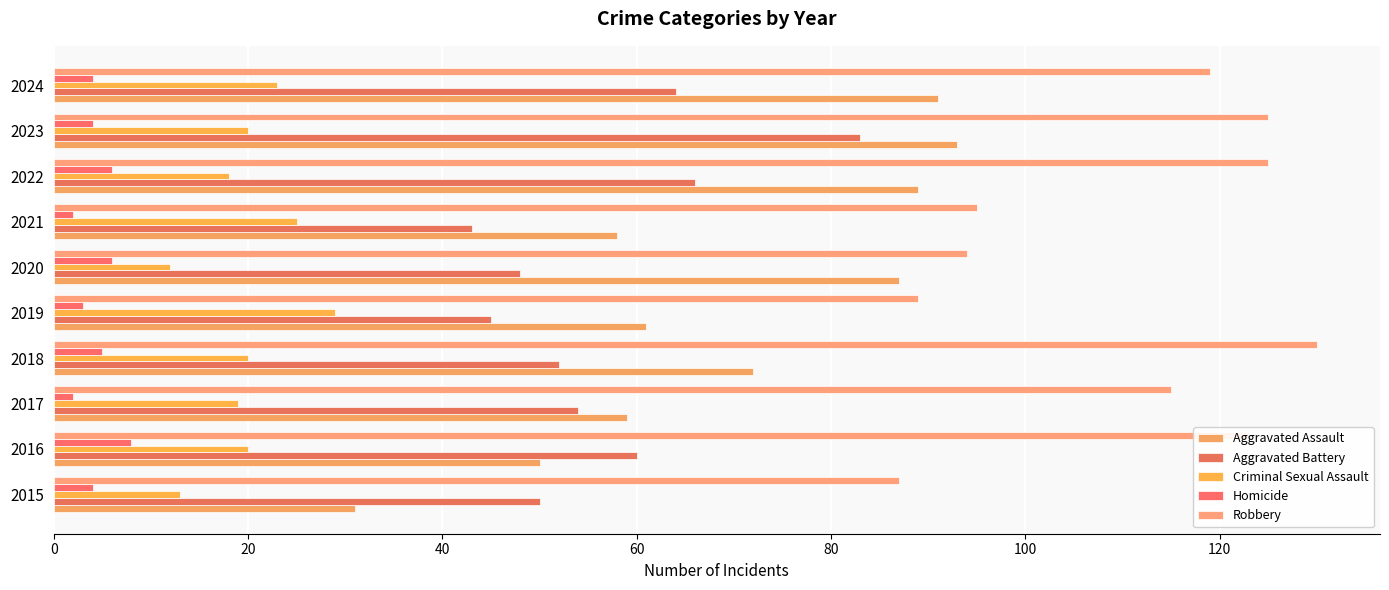

How many values in the Aggravated Battery series are below 54?

5